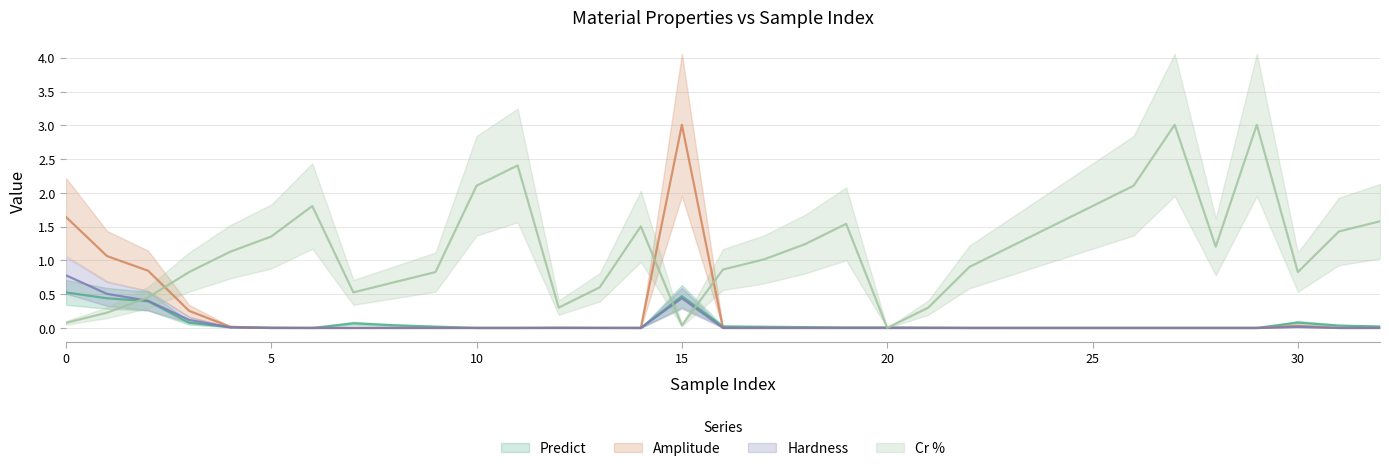

How many lines are shown in the chart?

4